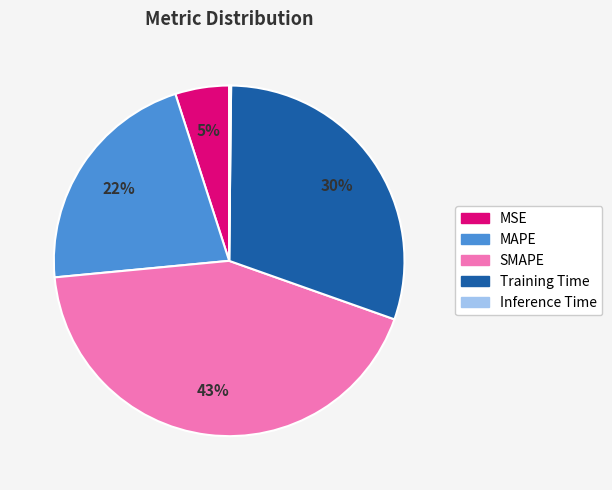

Is there a majority slice in this chart?

No